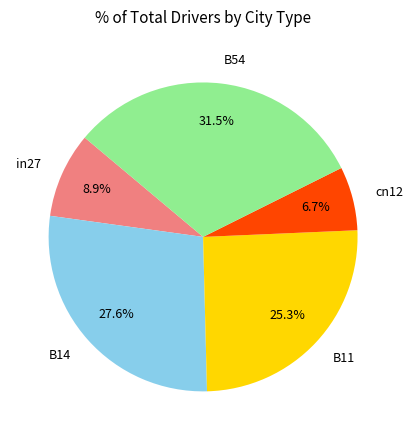

Combined, what portion of the pie is cn12 and in27?

15.6%